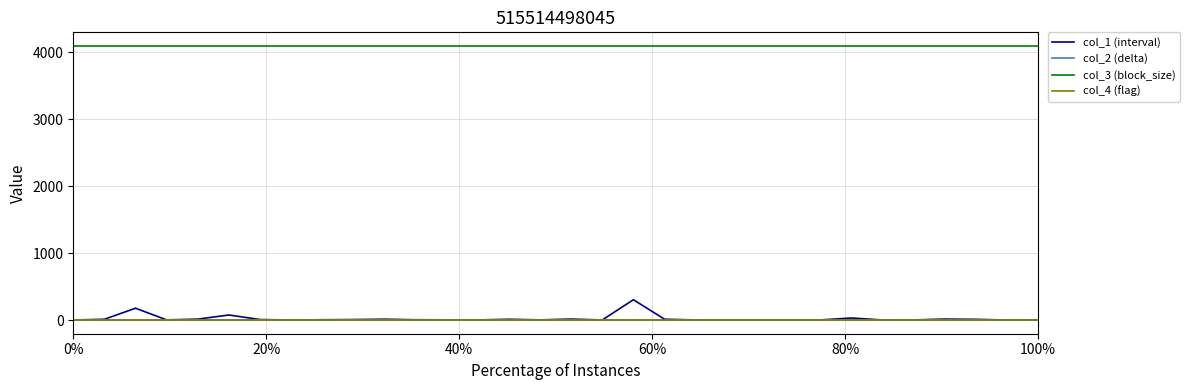

True or false: col_3 (block_size) and col_1 (interval) cross at least once.

False